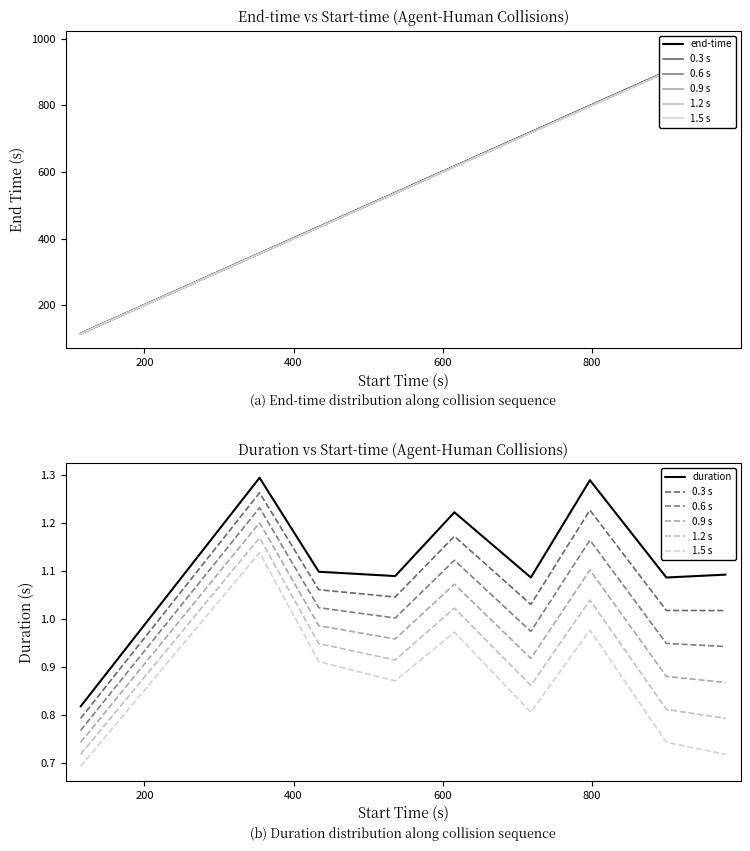

At which label is duration closest to 1?

718.272